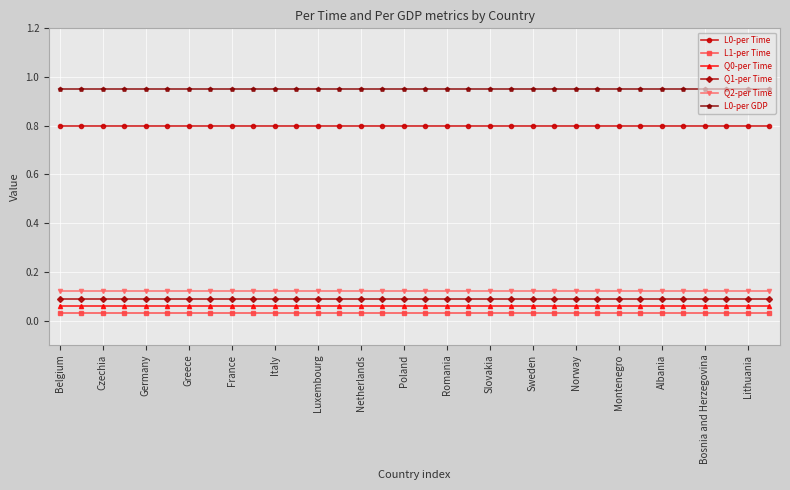

What is the lowest value of the L0-per Time series?

0.8